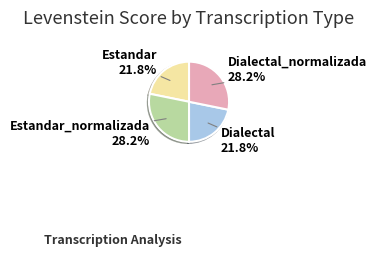

Combined, do Estandar_normalizada and Dialectal_normalizada account for over 50%?

Yes